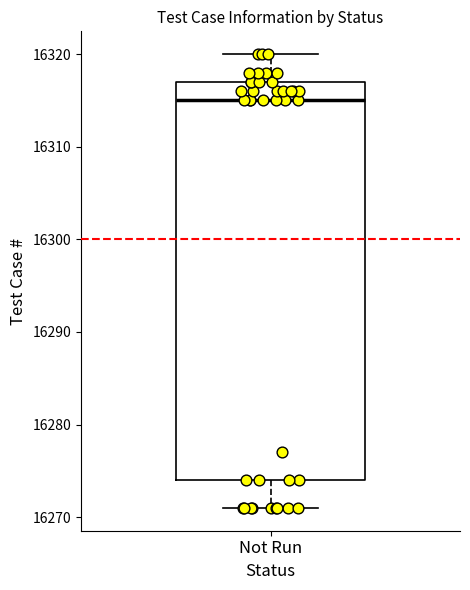

Where does the median line of the box for Not Run sit on the y-axis? The values are not printed on the chart, so give them approximately, as read against the axis.

16315